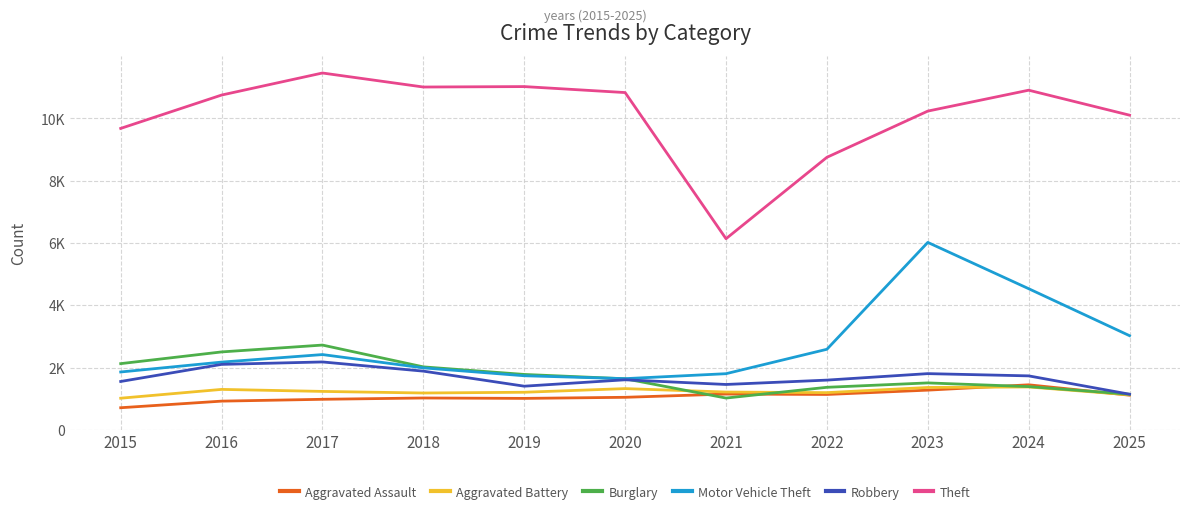

Read the Burglary value at 2021, to the nearest 100.

1000